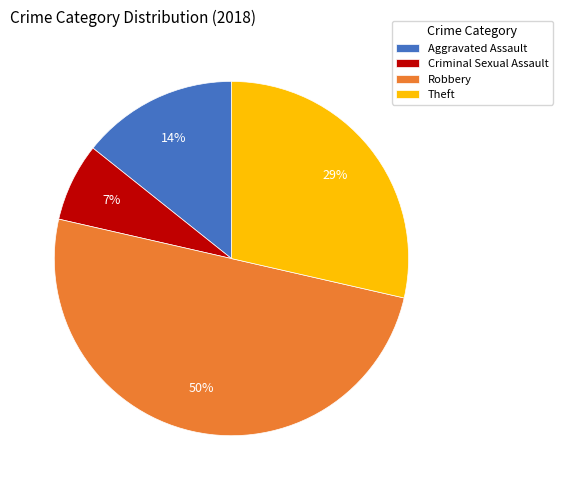

What is the smallest slice in the pie chart?

Criminal Sexual Assault